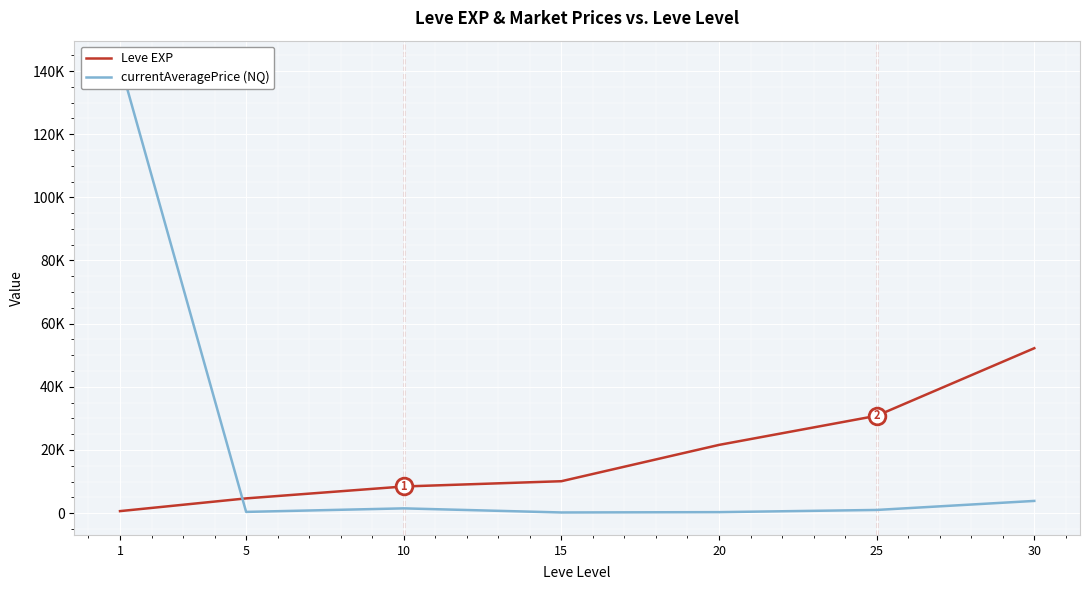

At which label is currentAveragePrice (NQ) closest to 71349?

30